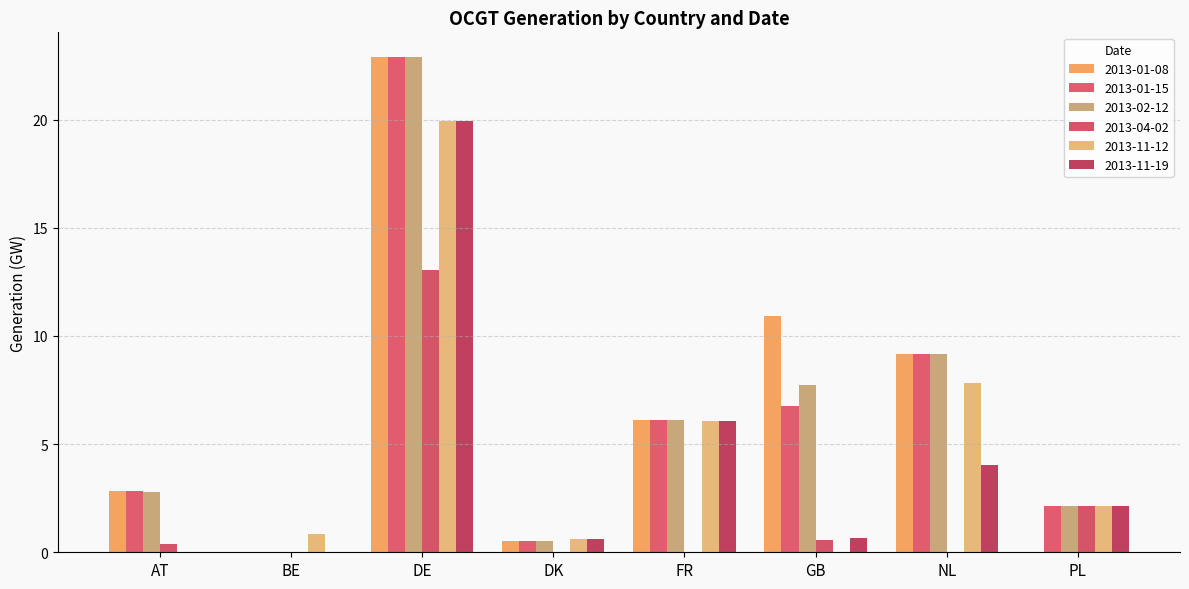

How many values in 2013-01-15 are above zero?

7